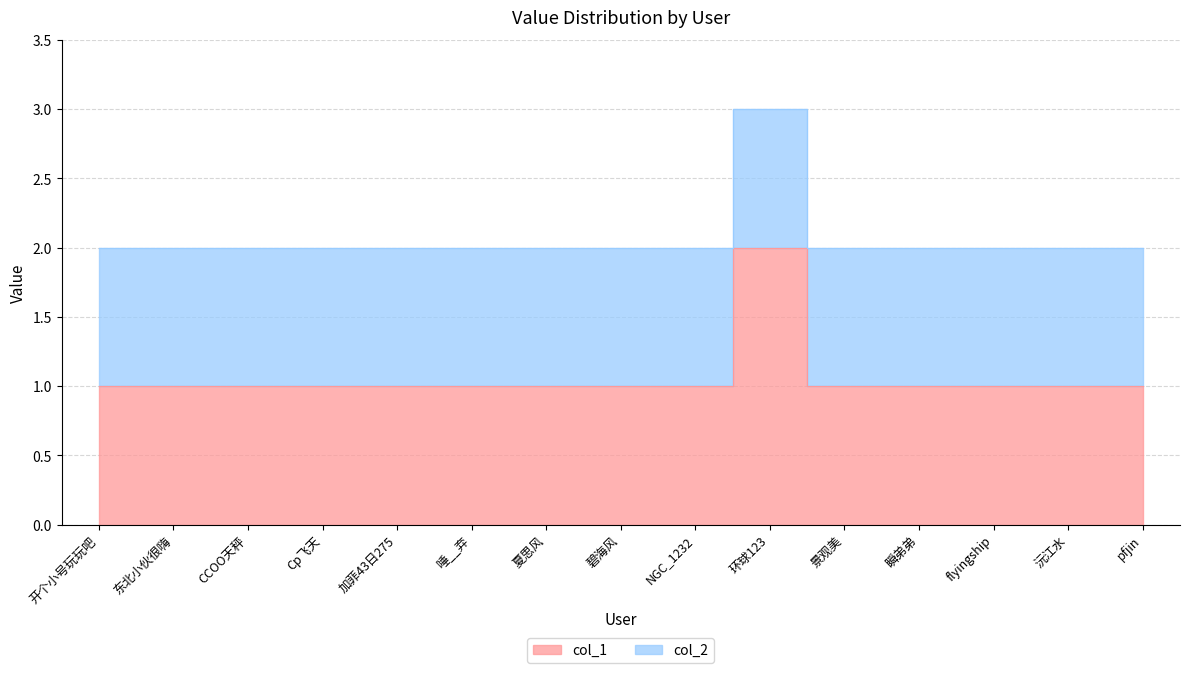

Between flyingship and NGC_1232, which is larger?

flyingship